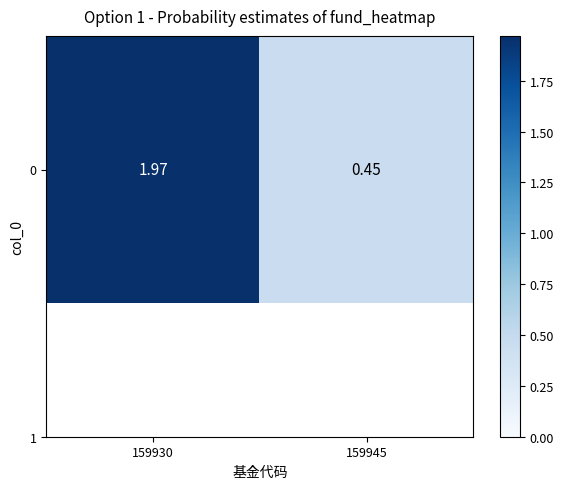

At which label does the data first exceed 1?

159930